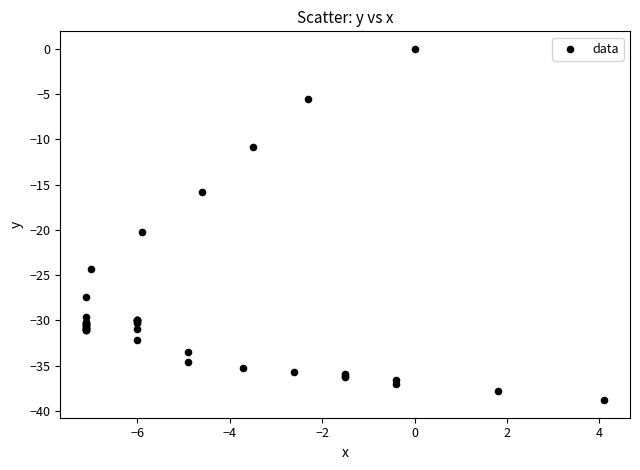

What Y value in the scatter plot is closest to -19?

-20.2